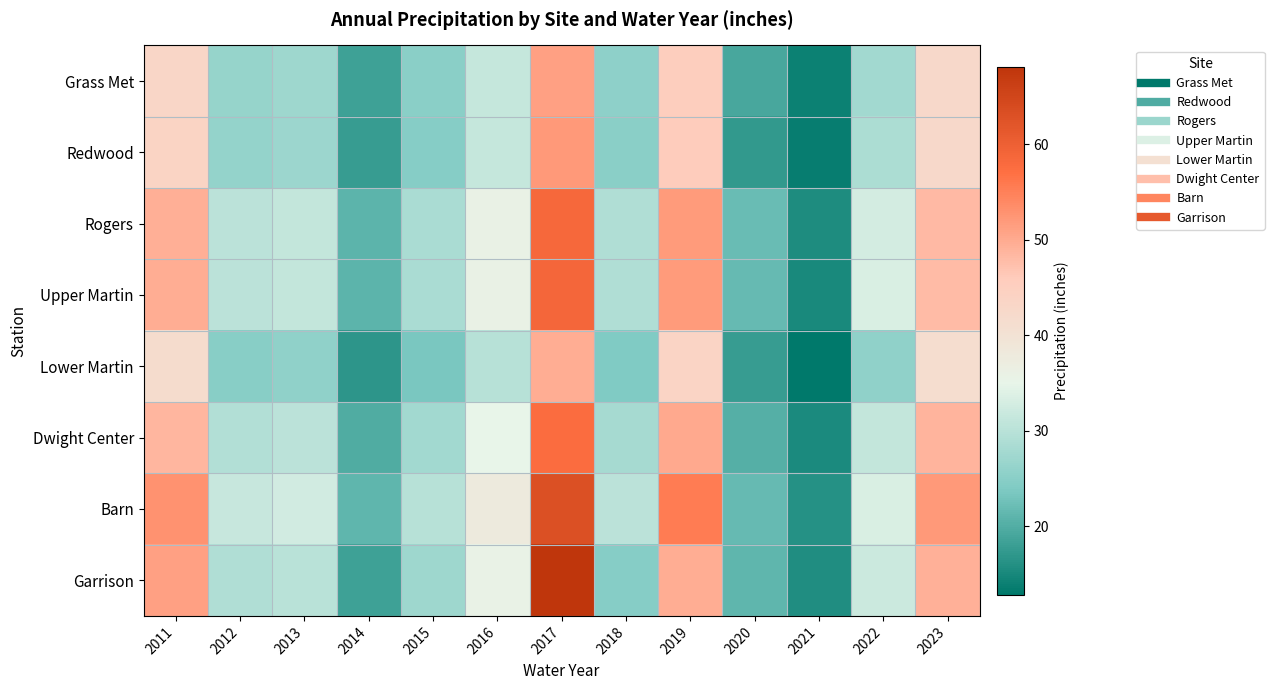

Rank the series by their maximum value, from lowest to highest.

Lower Martin, Grass Met, Redwood, Dwight Center, Rogers, Upper Martin, Barn, Garrison